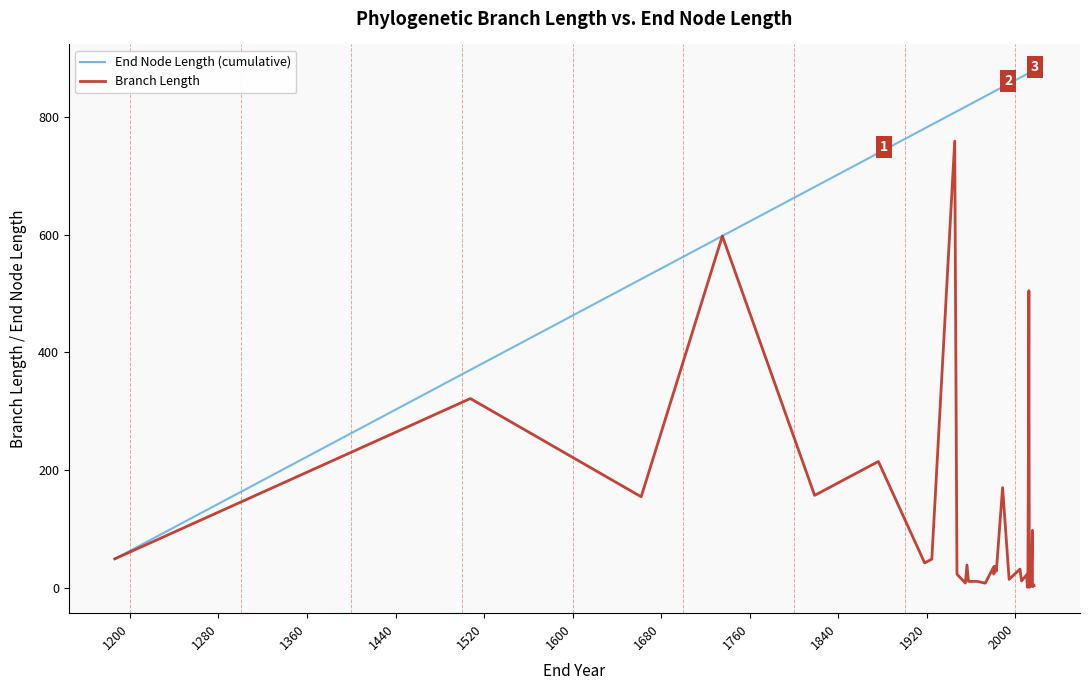

What is the total value across all series at 1920?

825.0